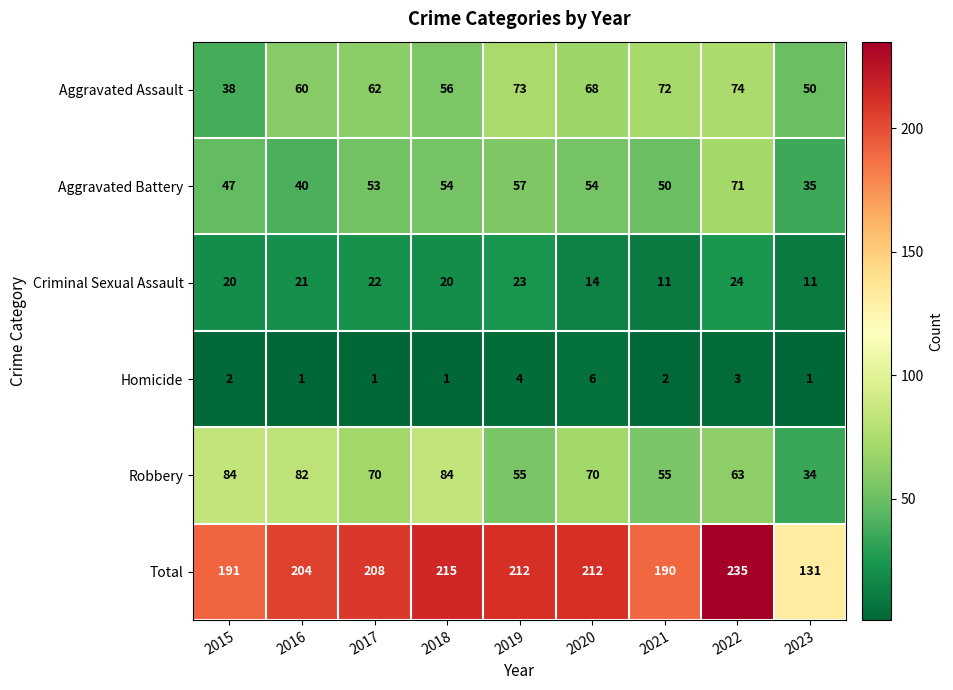

Which label corresponds to the largest value in the chart?

2022